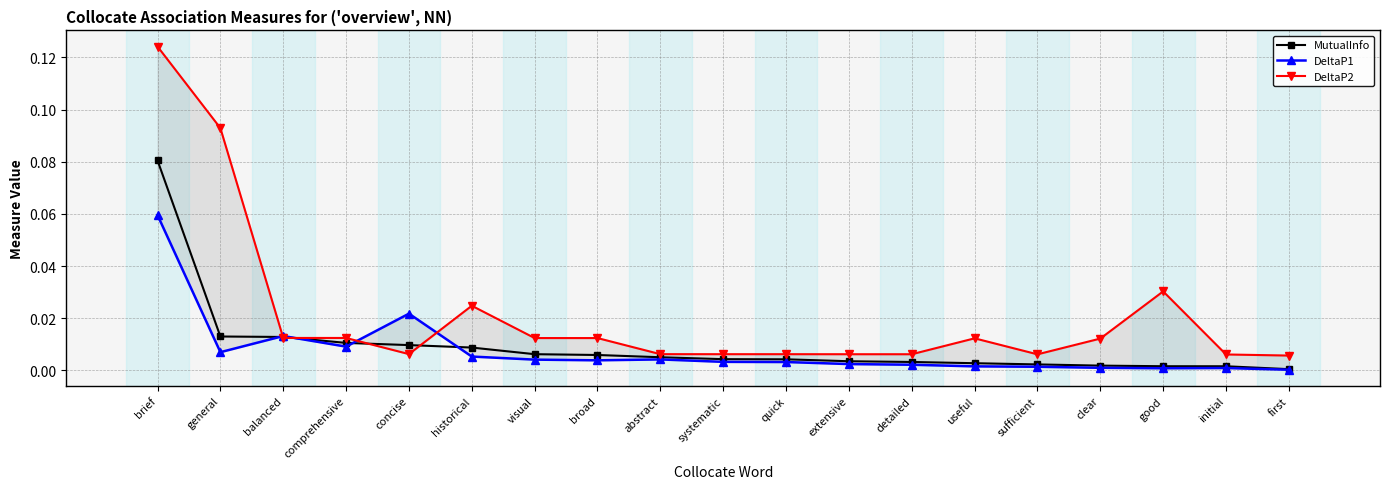

How many intersections are there between DeltaP2 and MutualInfo?

4